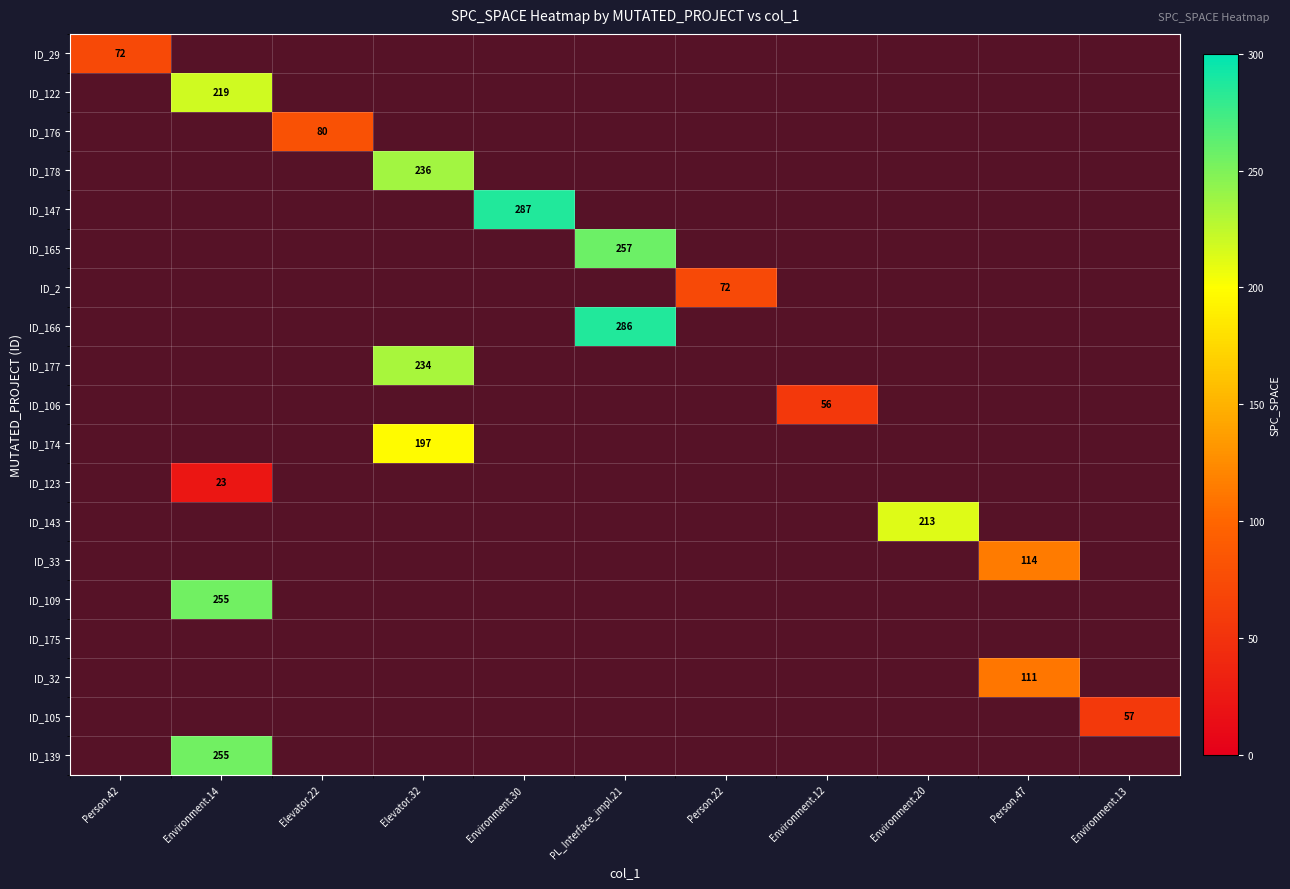

Which label corresponds to the largest value in the chart?

Environment.30